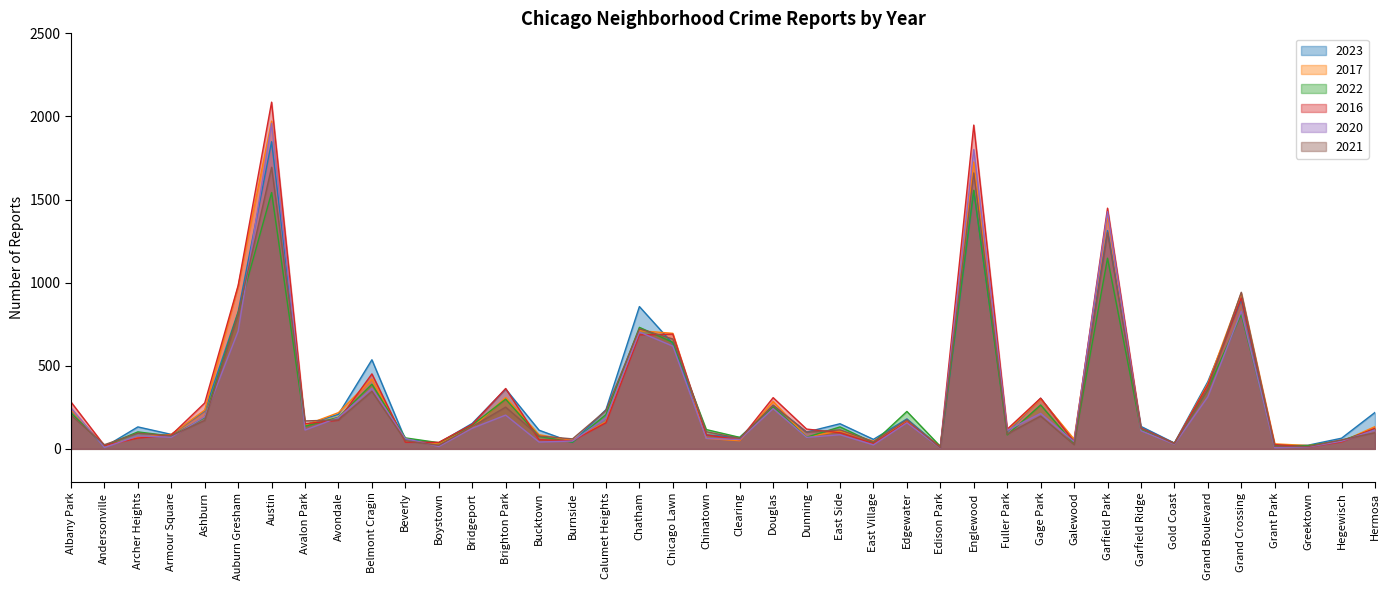

What is the sum of the 2021 values at Ashburn and Edison Park?

177